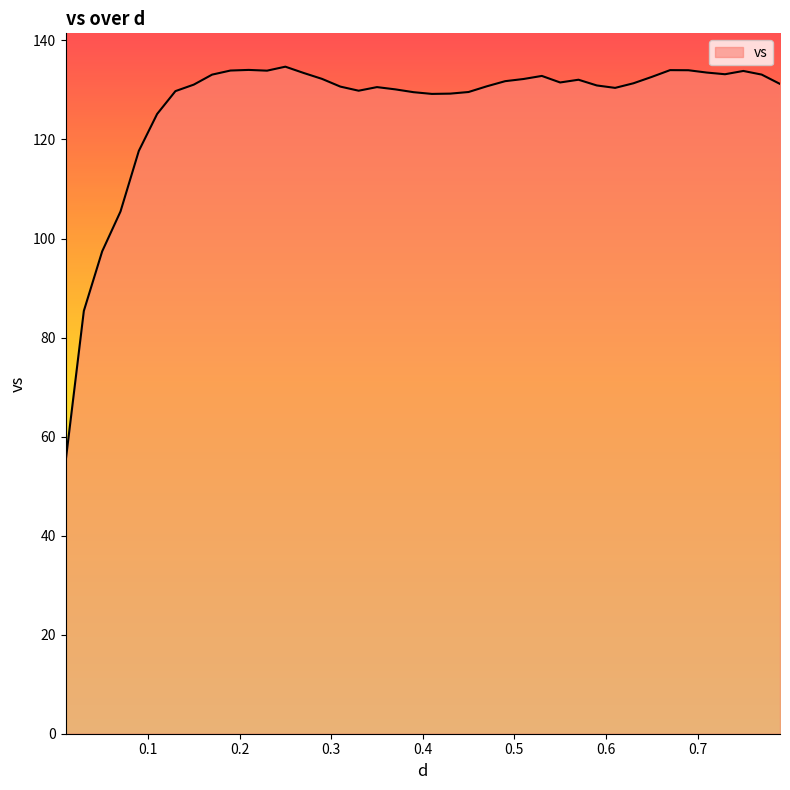

What is the difference between the maximum and minimum values?

79.9